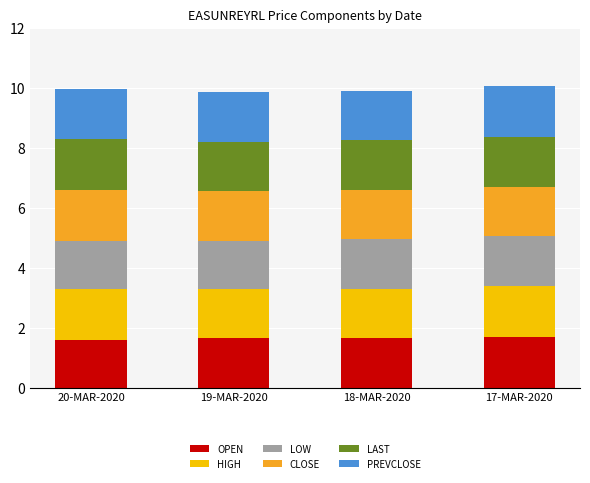

Is it true that OPEN equals 0.6 at 17-MAR-2020?

False